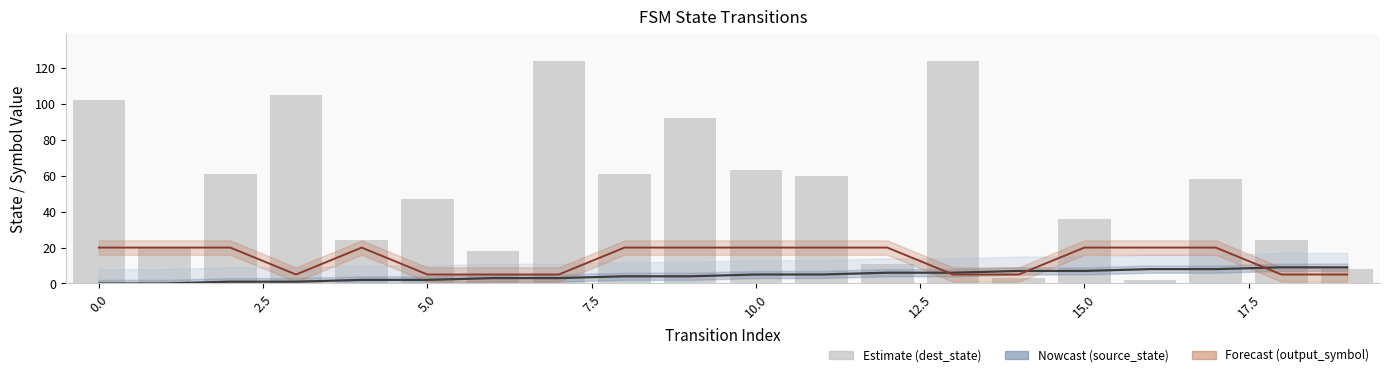

What is the label of the 16th bar from the left?

15